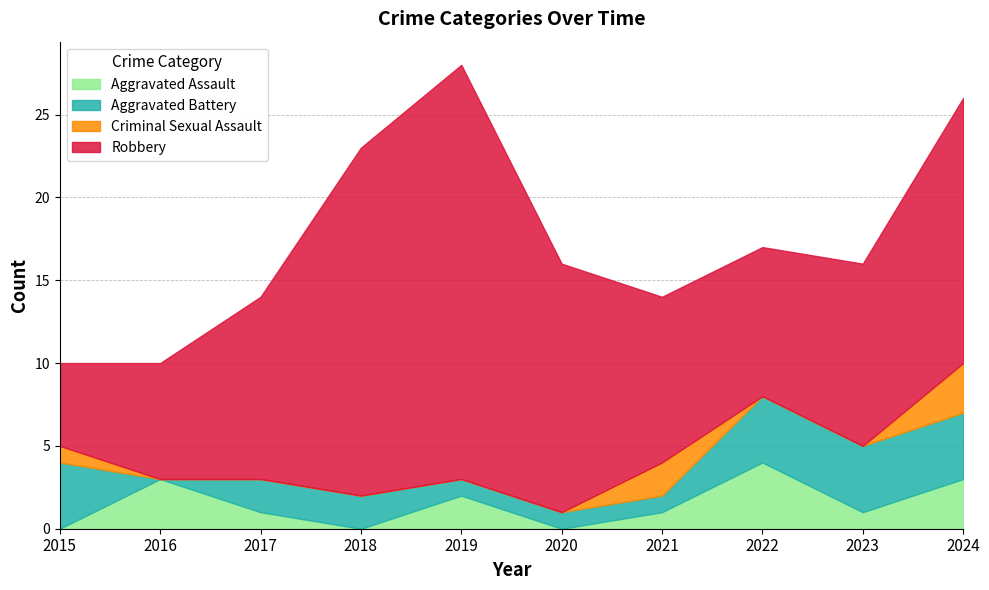

Reading left to right, list all the values displayed in this chart.

Aggravated Assault: 0	3	1	0	2	0	1	4	1	3
Aggravated Battery: 4	0	2	2	1	1	1	4	4	4
Criminal Sexual Assault: 1	0	0	0	0	0	2	0	0	3
Robbery: 5	7	11	21	25	15	10	9	11	16